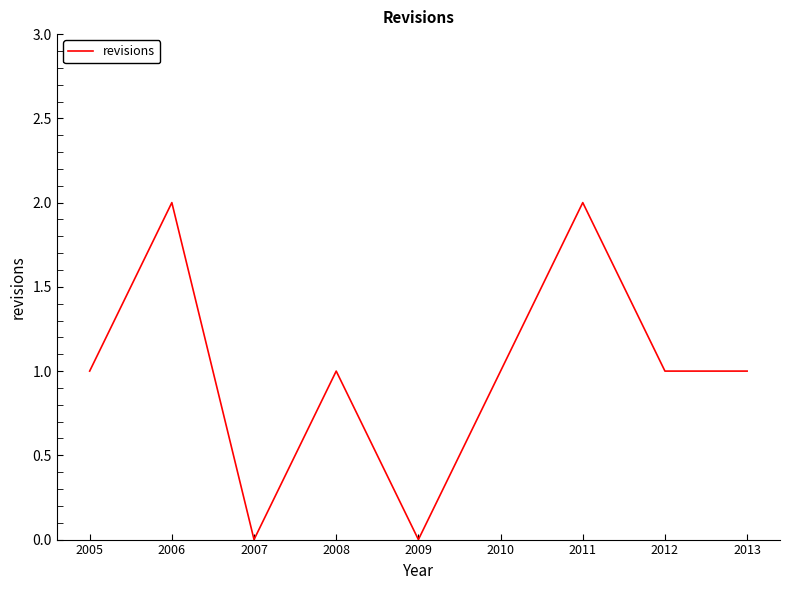

How many lines are shown in the chart?

1